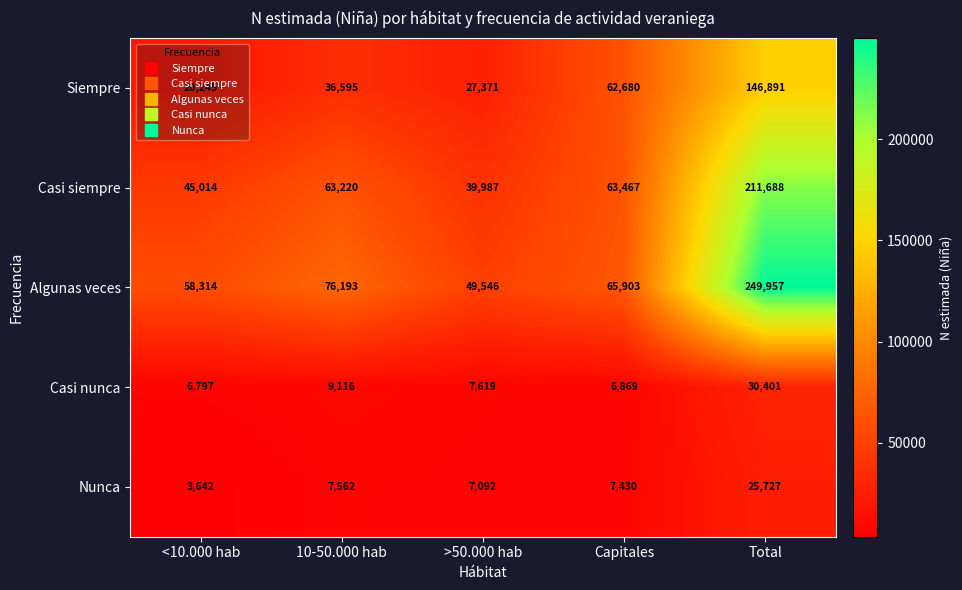

Rank the series at Capitales from lowest to highest value.

Casi nunca, Nunca, Siempre, Casi siempre, Algunas veces